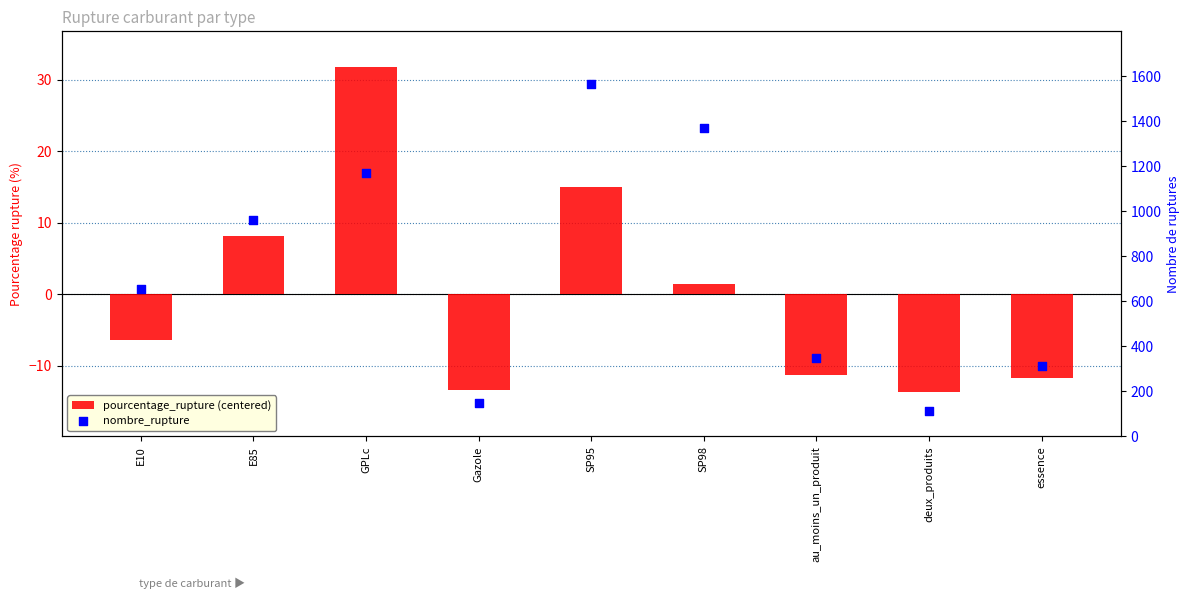

What are all the series names shown in the legend?

pourcentage_rupture (centered), nombre_rupture